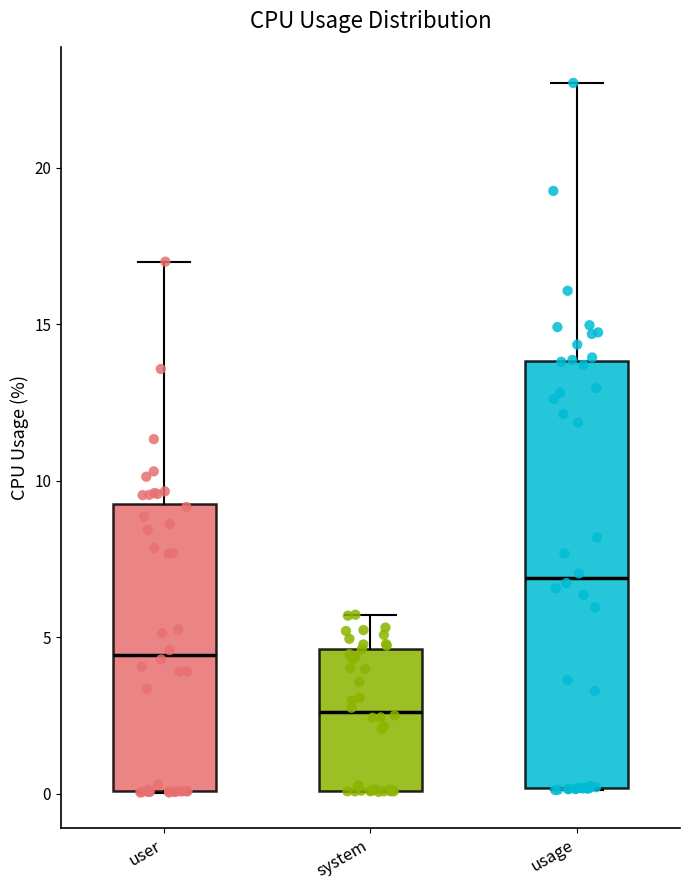

Reading left to right, transcribe this box plot: for each box, give where its median line is, the range the box spans, and where its two whiskers end, as read against the y-axis. The values are not printed on the chart, so give them approximately, as read against the axis.

user: median 4.5, box 0.0 to 9.5, whiskers 0.0 to 17.0
system: median 2.5, box 0.0 to 4.5, whiskers 0.0 to 5.5
usage: median 7.0, box 0.0 to 14.0, whiskers 0.0 to 22.5